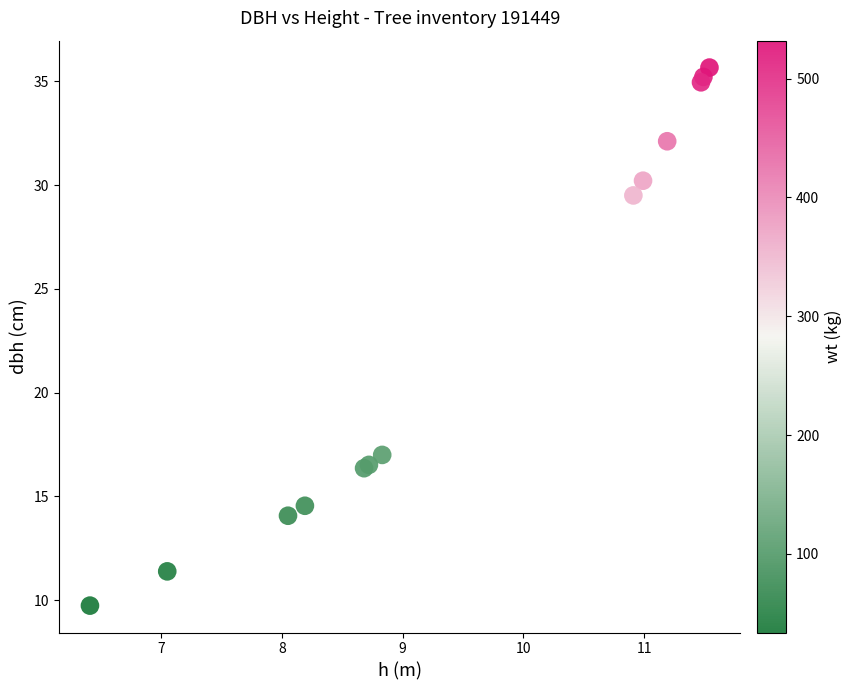

What Y value in the scatter plot is closest to 22?

17.0